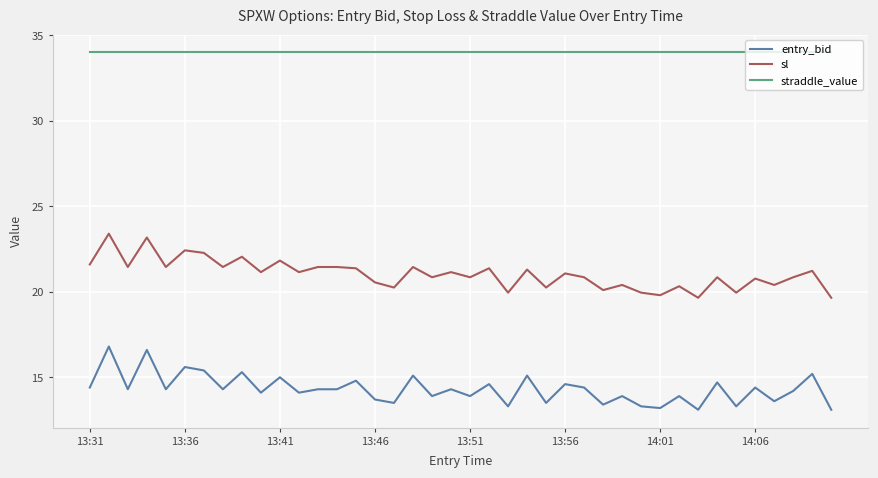

How many values in the entry_bid series exceed 14?

25